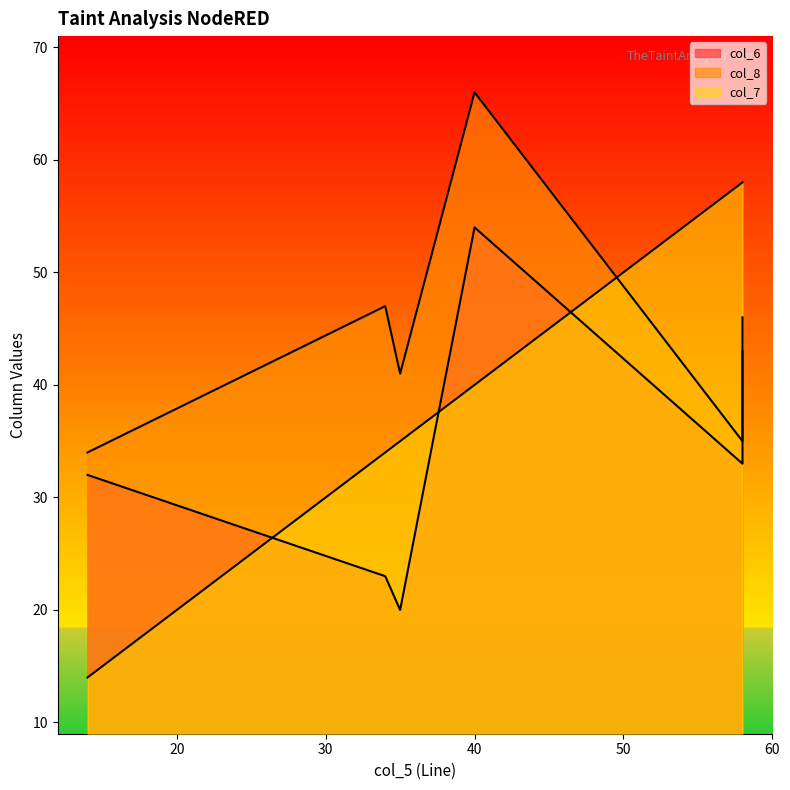

Reading right to left, extract all data points from this chart.

col_6: 43	38	33	54	20	23	32
col_8: 46	40	35	66	41	47	34
col_7: 58	58	58	40	35	34	14